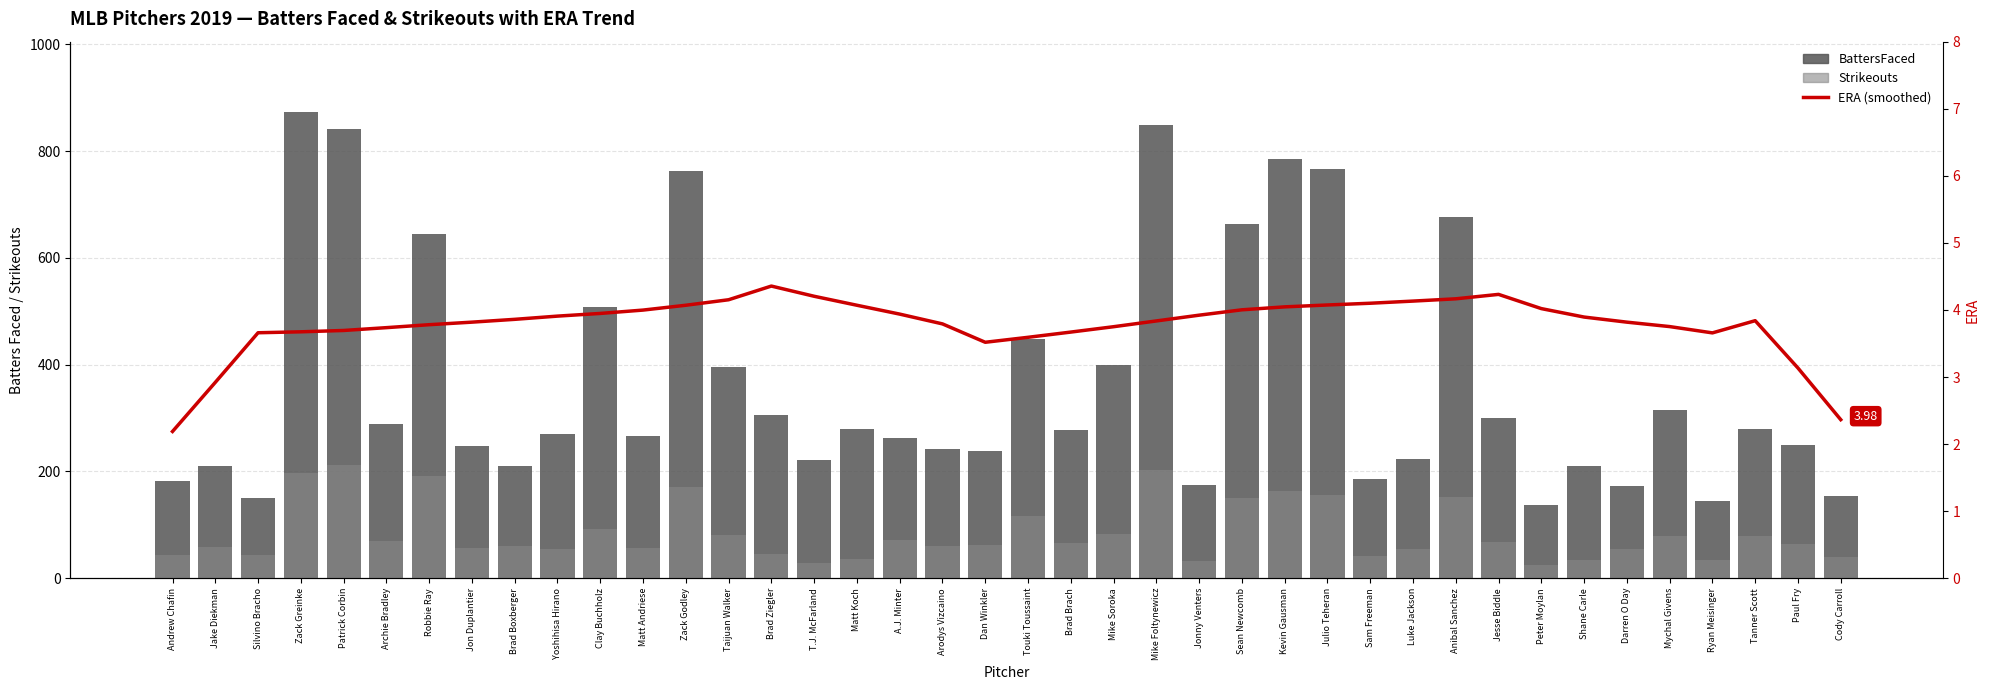

The BattersFaced series shows 172.0 at Darren O Day. True or false?

True